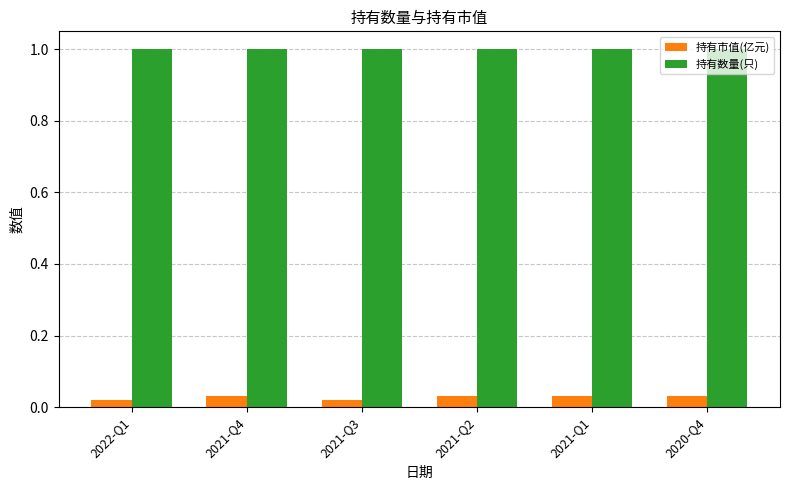

Is the value of 持有数量(只) at 2021-Q4 greater than the value of 持有市值(亿元) at 2021-Q1?

Yes